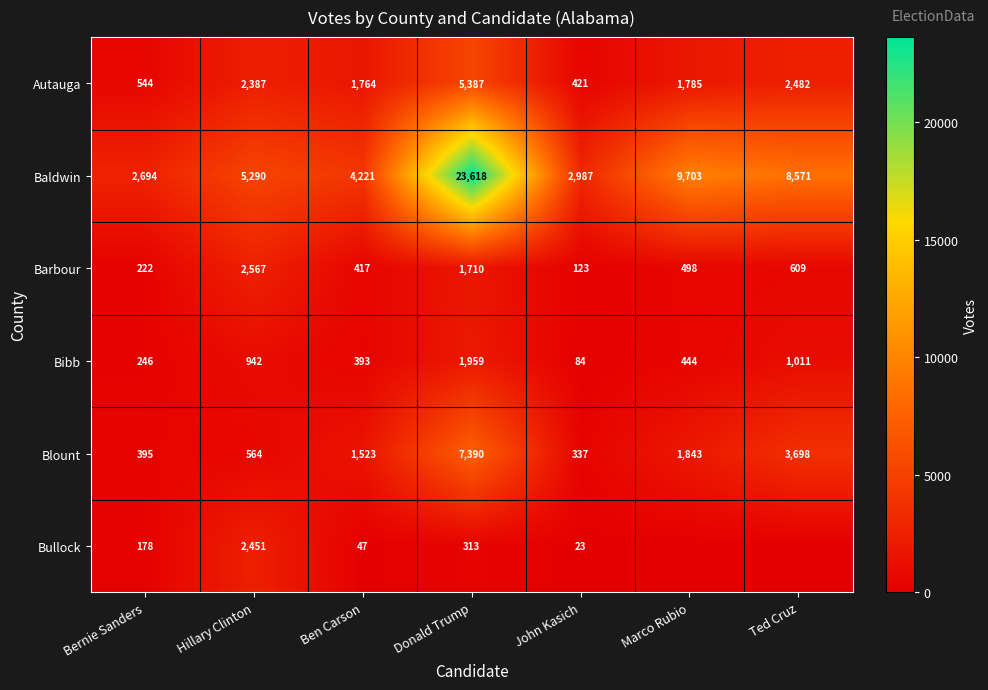

List the labels in order of Barbour value, smallest first.

John Kasich, Bernie Sanders, Ben Carson, Marco Rubio, Ted Cruz, Donald Trump, Hillary Clinton